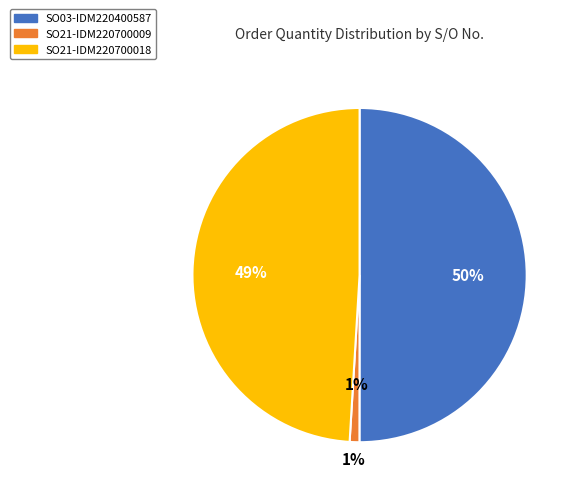

Is SO03-IDM220400587 the majority of the pie?

Yes